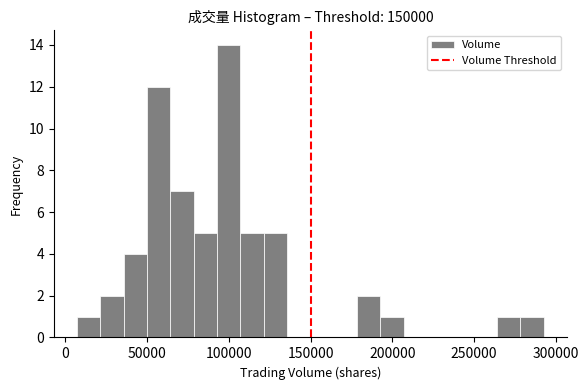

Read against the x-axis, roughly where is the centre of the tallest bar?

100000